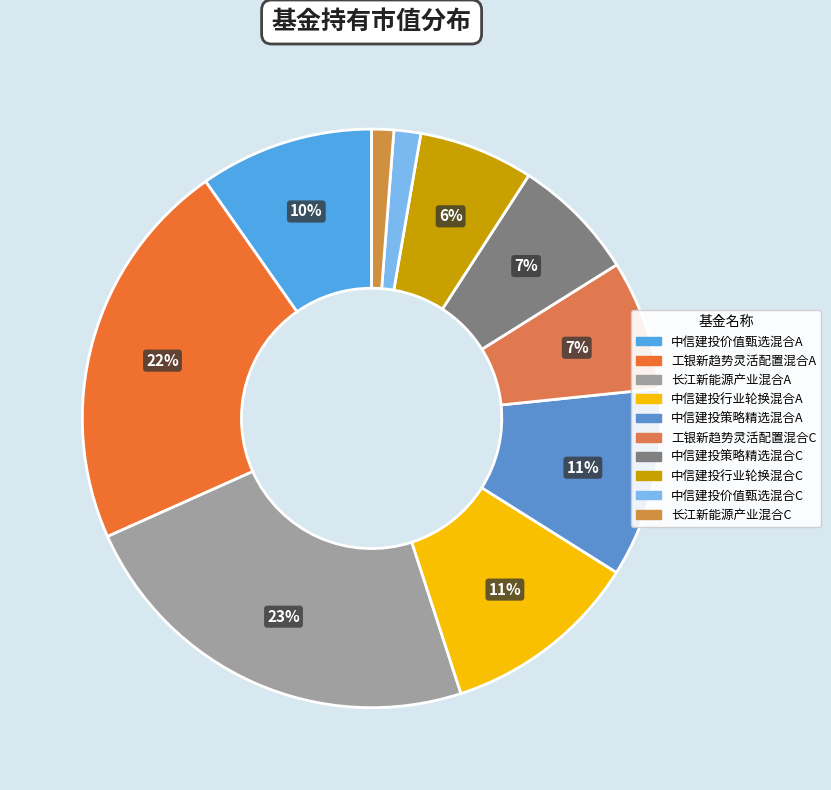

How many slices are in this pie chart?

10